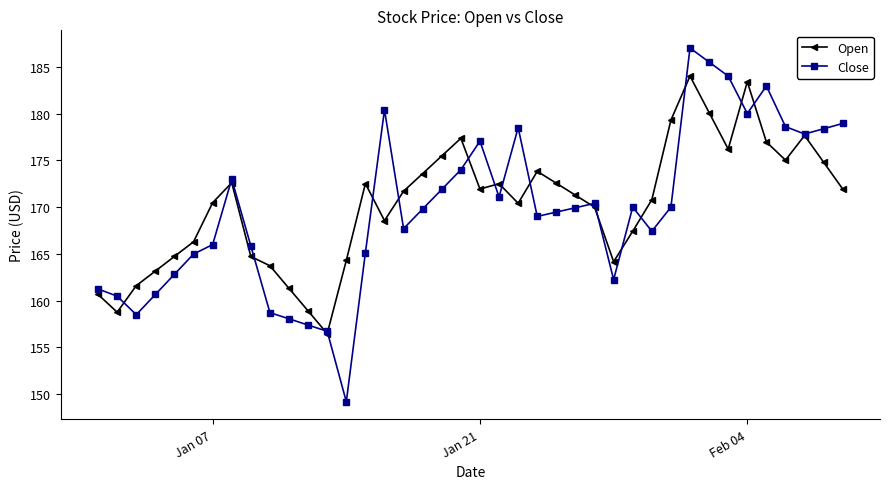

List the series in order of their peak value, highest first.

Close, Open